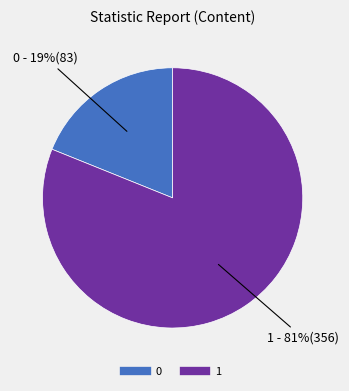

Rank the categories by value from lowest to highest.

0, 1